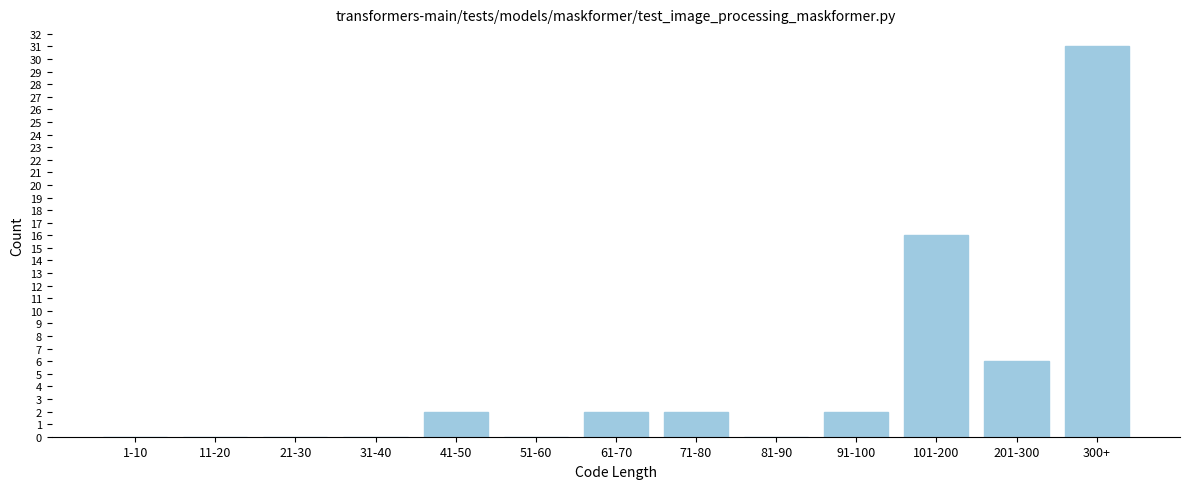

At which category does the chart reach its peak across all series?

300+